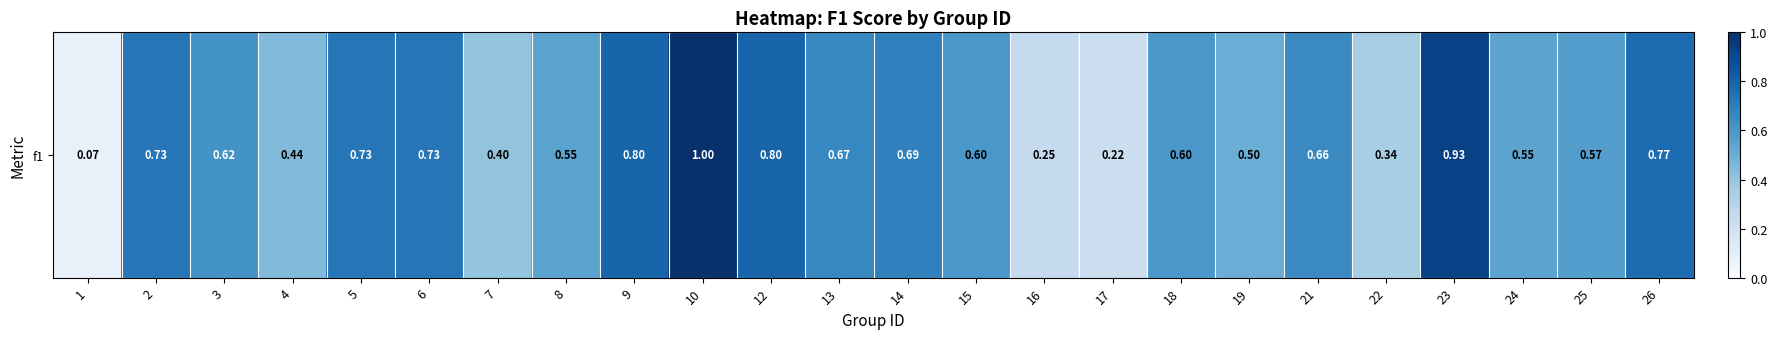

Reading left to right, what are all the values shown in this chart?

0.1	0.7	0.6	0.4	0.7	0.7	0.4	0.5	0.8	1.0	0.8	0.7	0.7	0.6	0.2	0.2	0.6	0.5	0.7	0.3	0.9	0.5	0.6	0.8